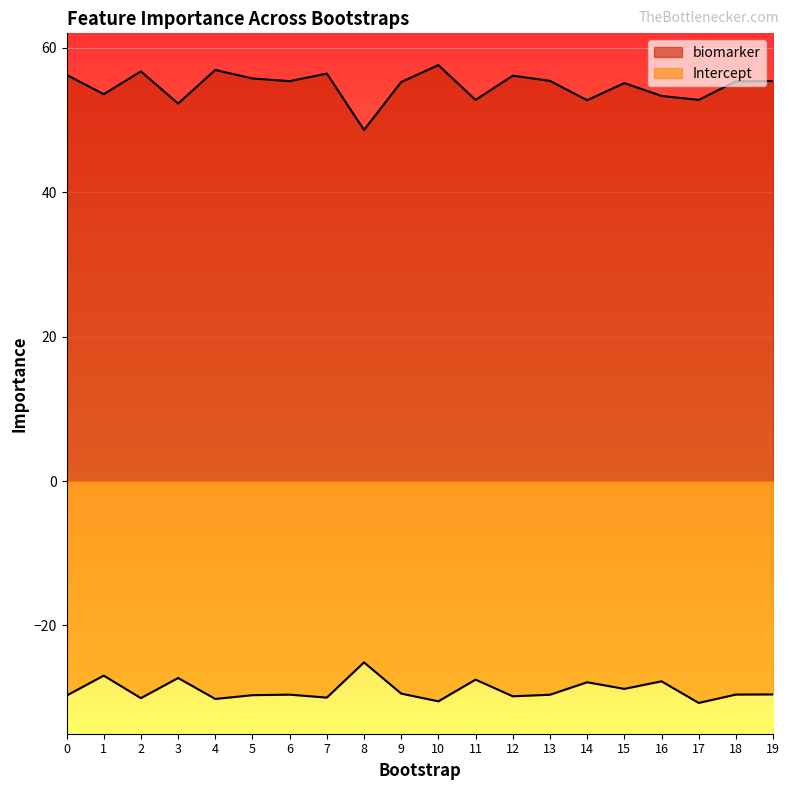

What is the total value across all series at 10?

27.1